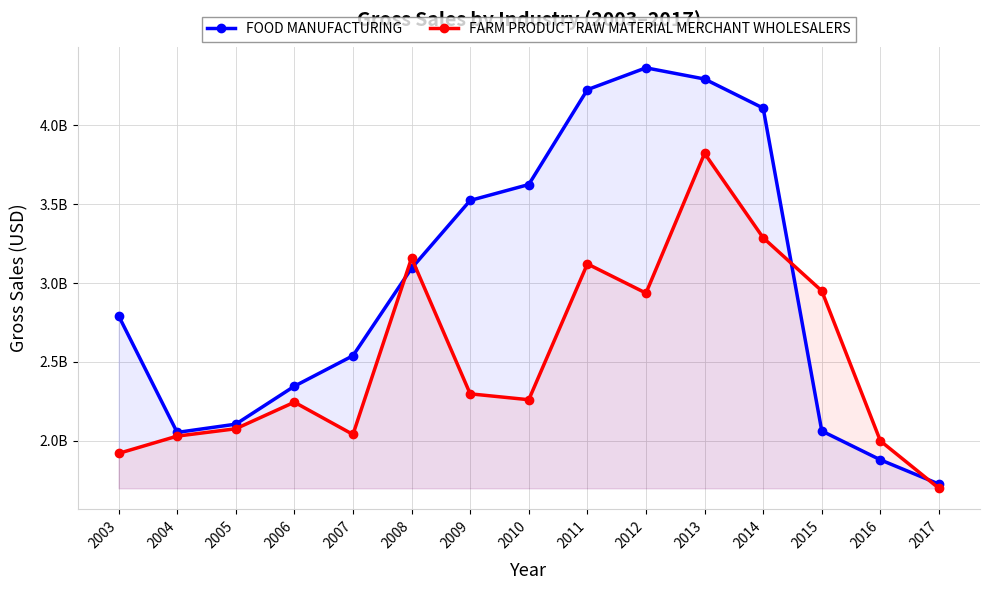

What are all the series names shown in the legend?

FOOD MANUFACTURING, FARM PRODUCT RAW MATERIAL MERCHANT WHOLESALERS